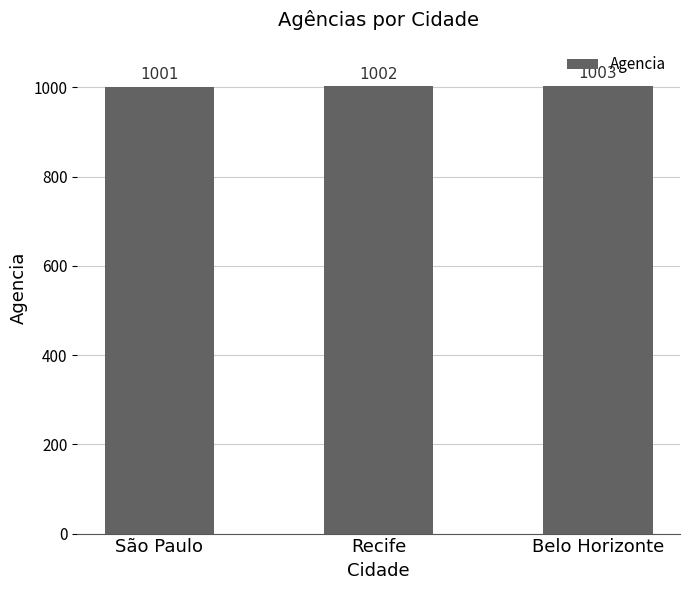

Reading left to right, extract all data points from this chart.

1001	1002	1003